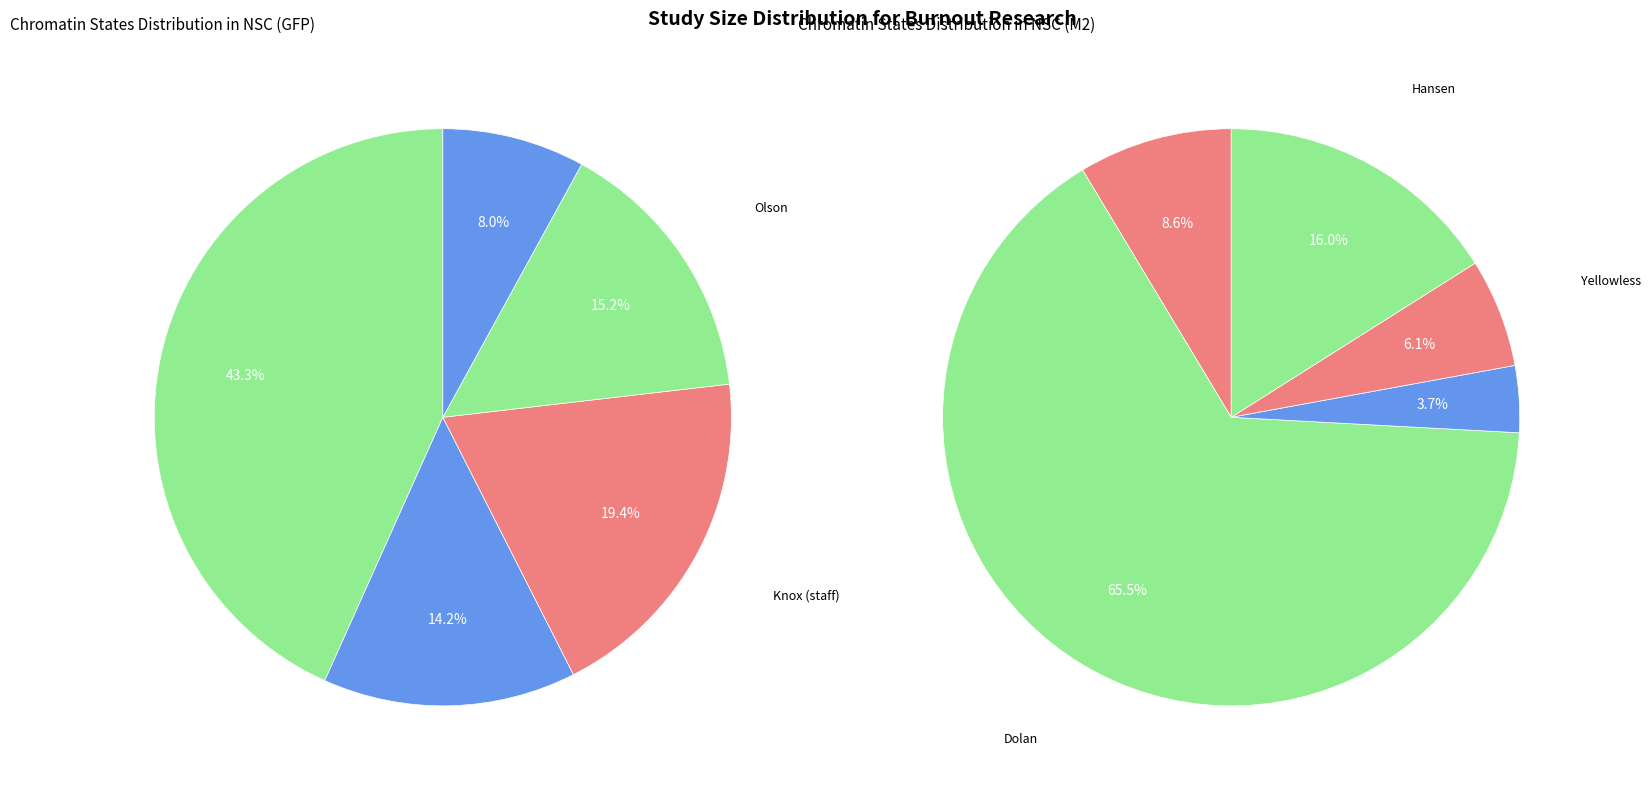

Is there any slice that represents more than half of the pie?

No